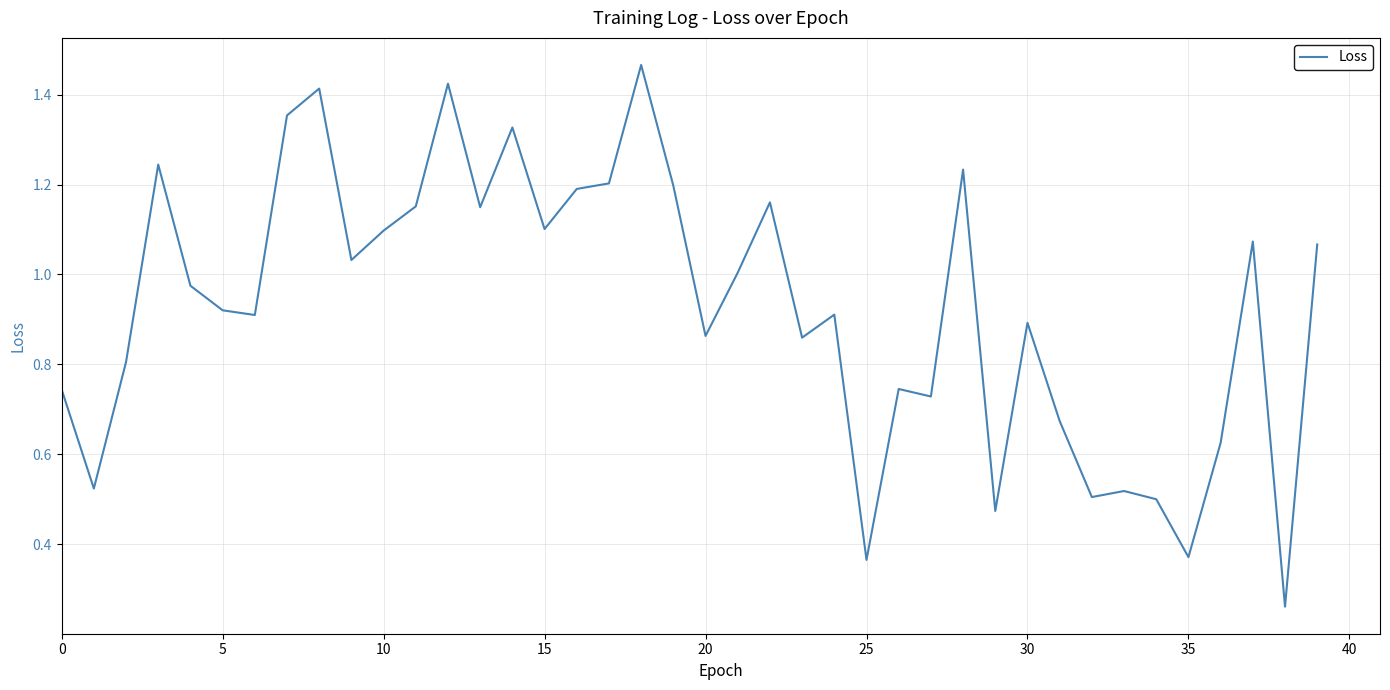

What is the label of the 23rd point from the right?

17